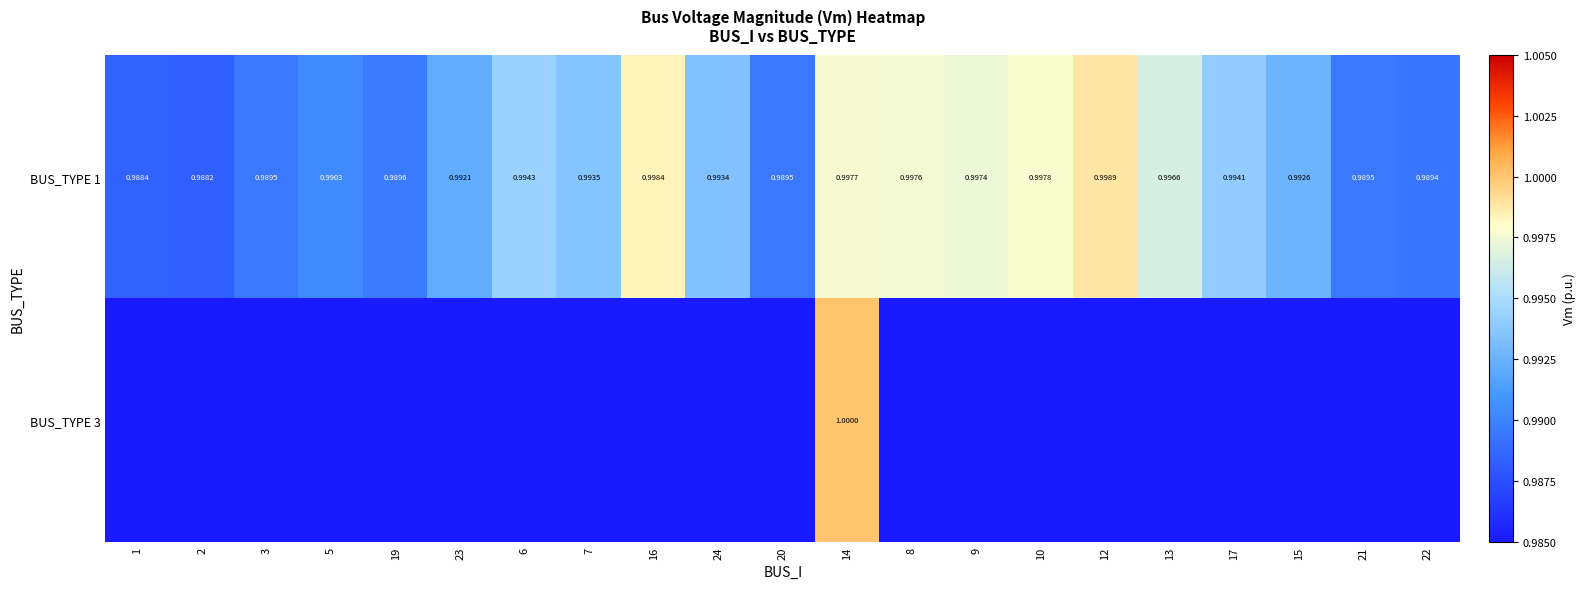

Which category has the highest value in the BUS_TYPE 3 series?

14